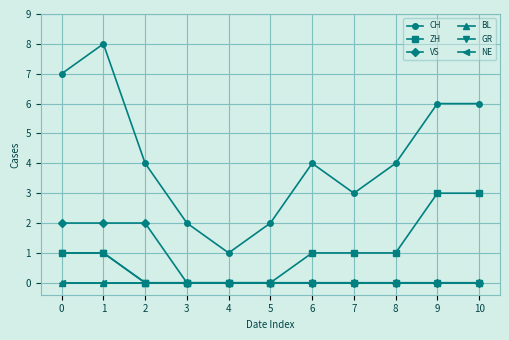

What is the maximum value for VS?

2